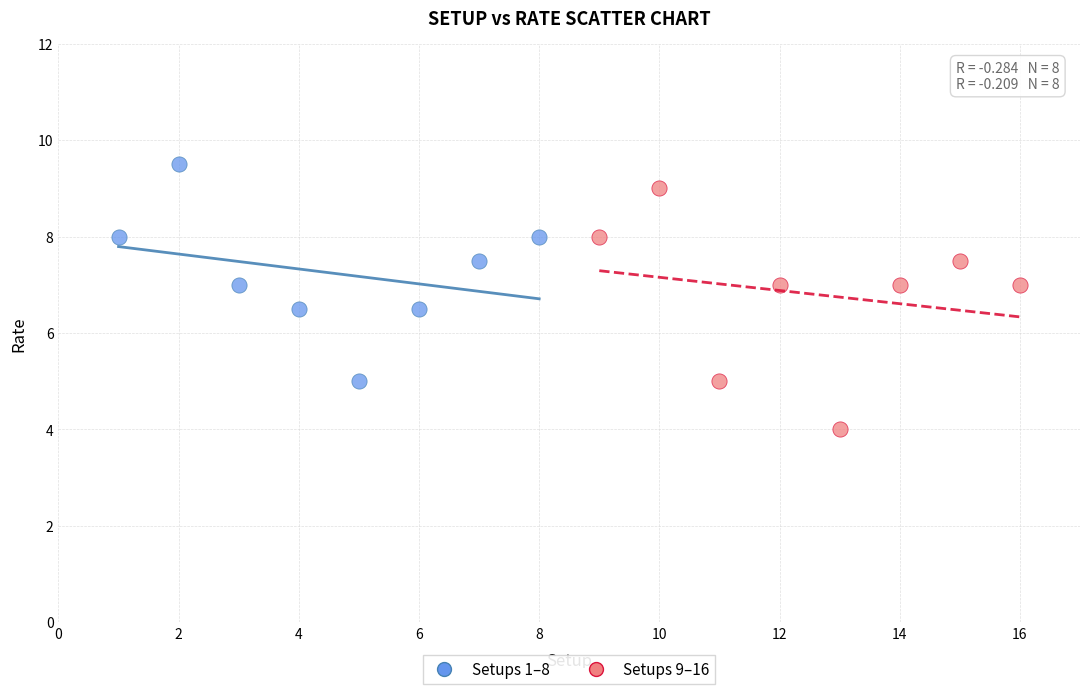

Which series contains the highest Y value?

Setups 1–8